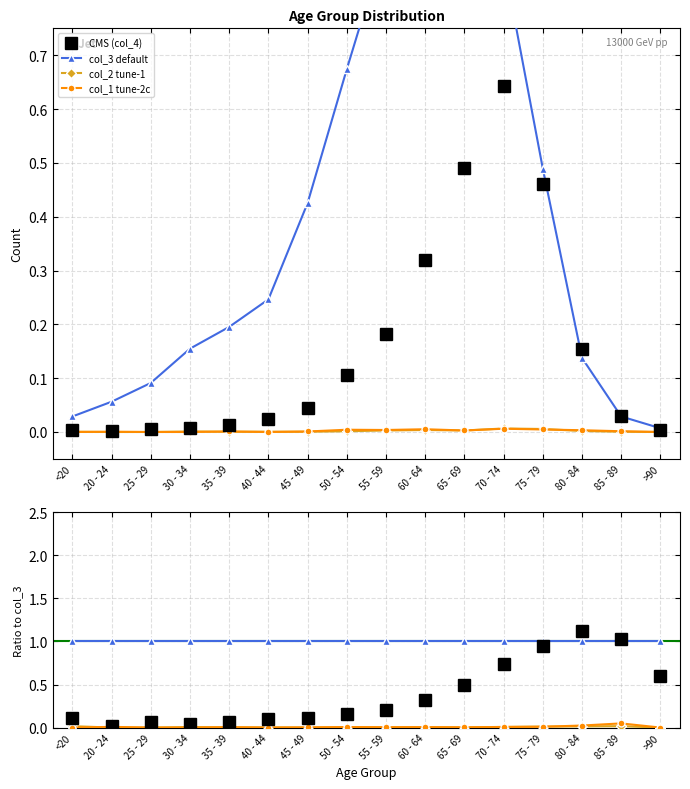

How many categories are shown in the chart?

16